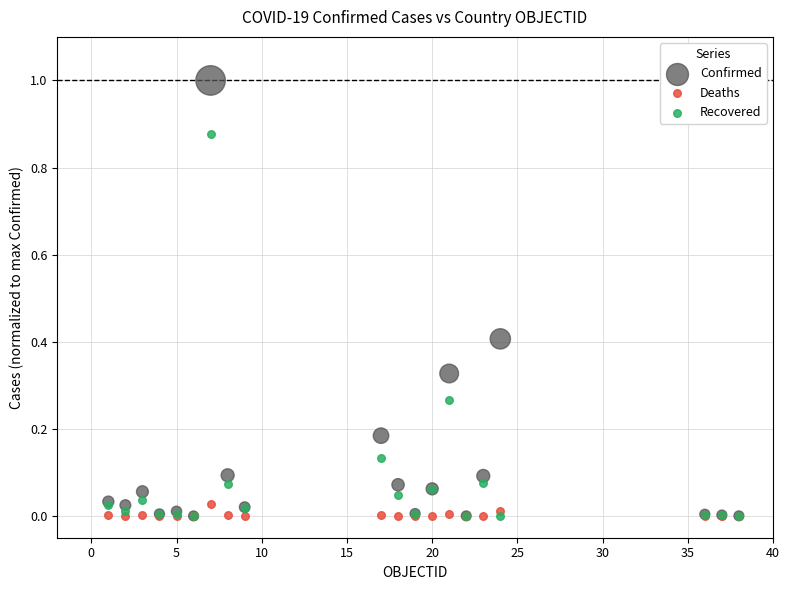

Which series contains the highest Y value?

Confirmed